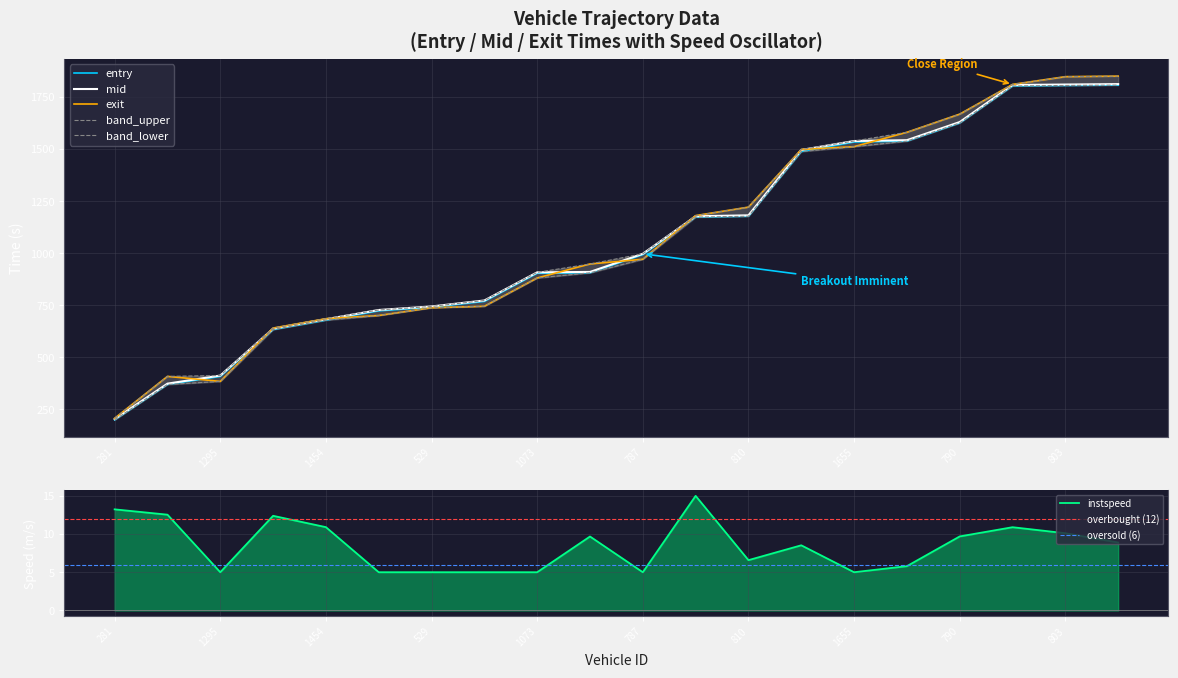

Which series has the largest range (max minus min)?

exit